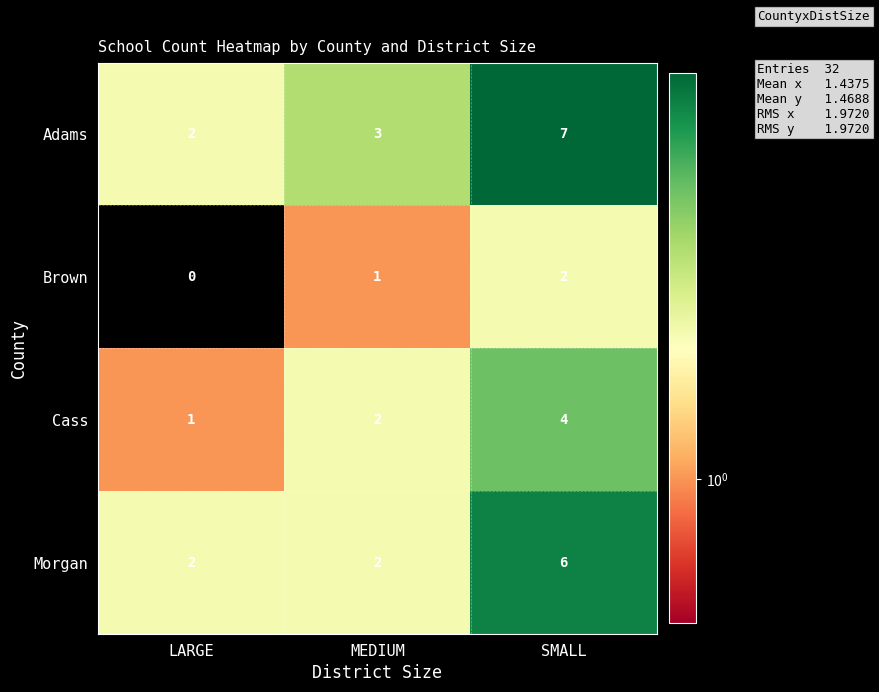

What is the sum of all Cass values?

7